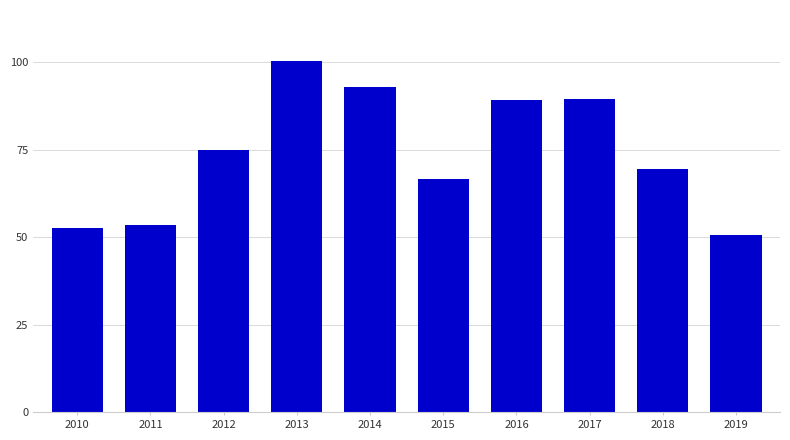

Count the number of values greater than 75.

5